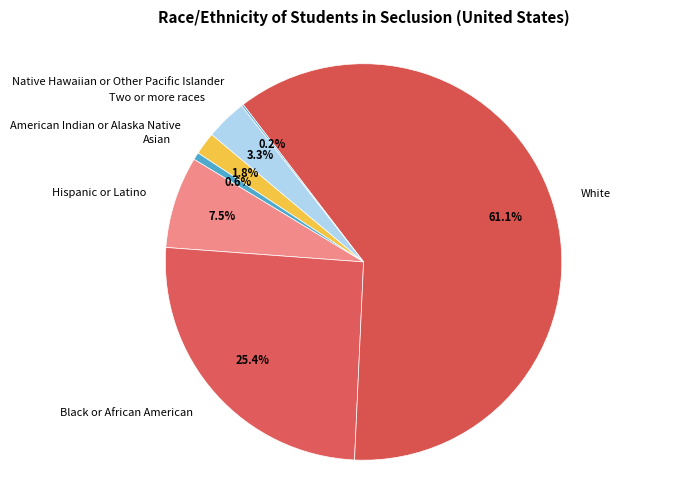

To the nearest percent, what is the difference between the largest and smallest slice percentages?

61%